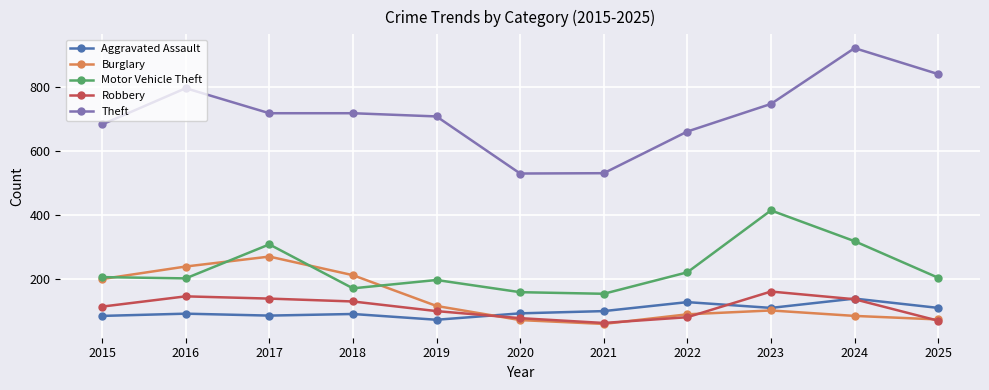

At how many categories does at least one series exceed 86?

11